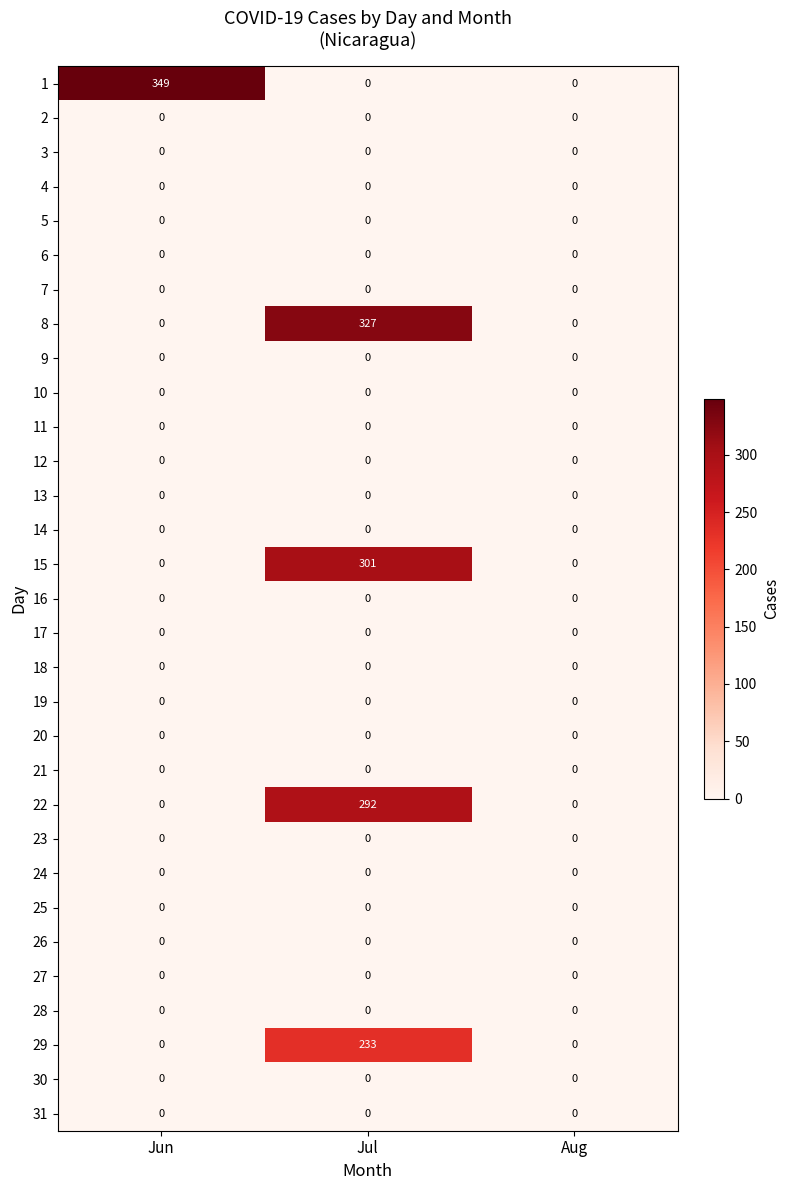

True or false: 15 has a value of 0 at Aug.

True